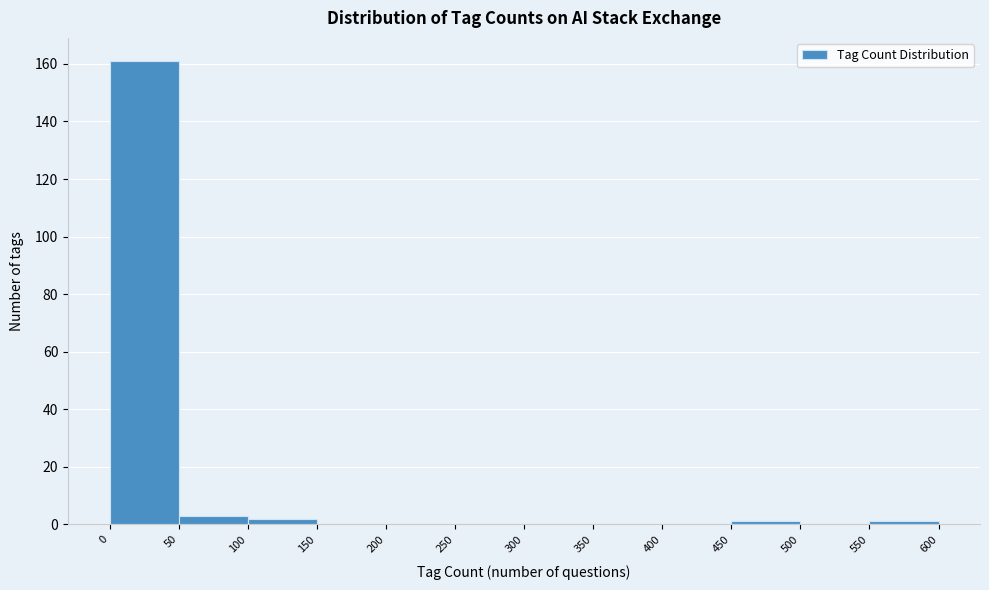

What is the height of the bar covering 0 to 50 on the x-axis? The values are not printed on the chart, so give them approximately, as read against the axis.

162